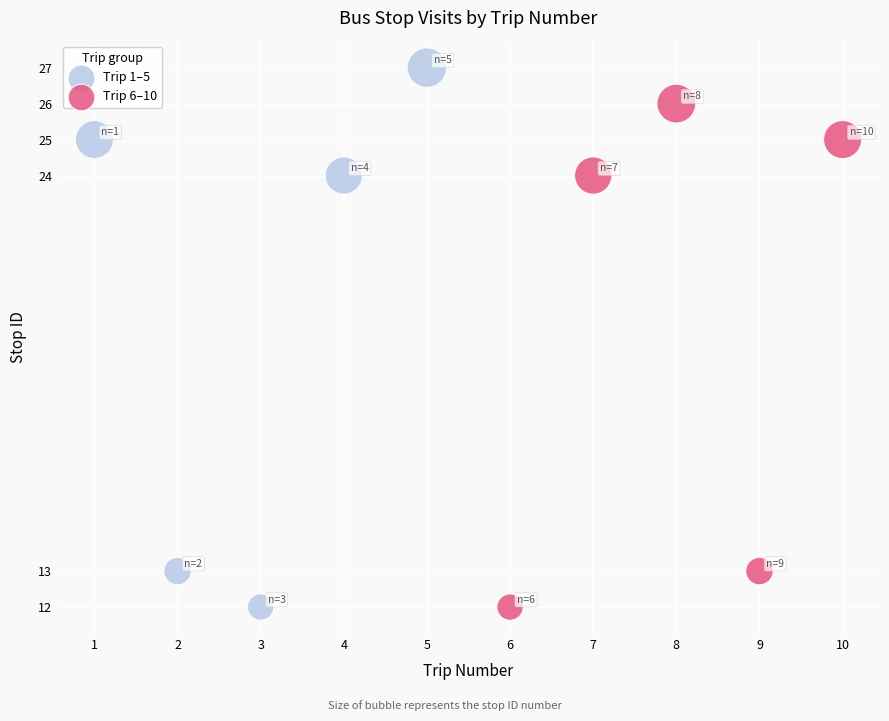

Which series reaches the maximum Y coordinate?

Trip 1–5